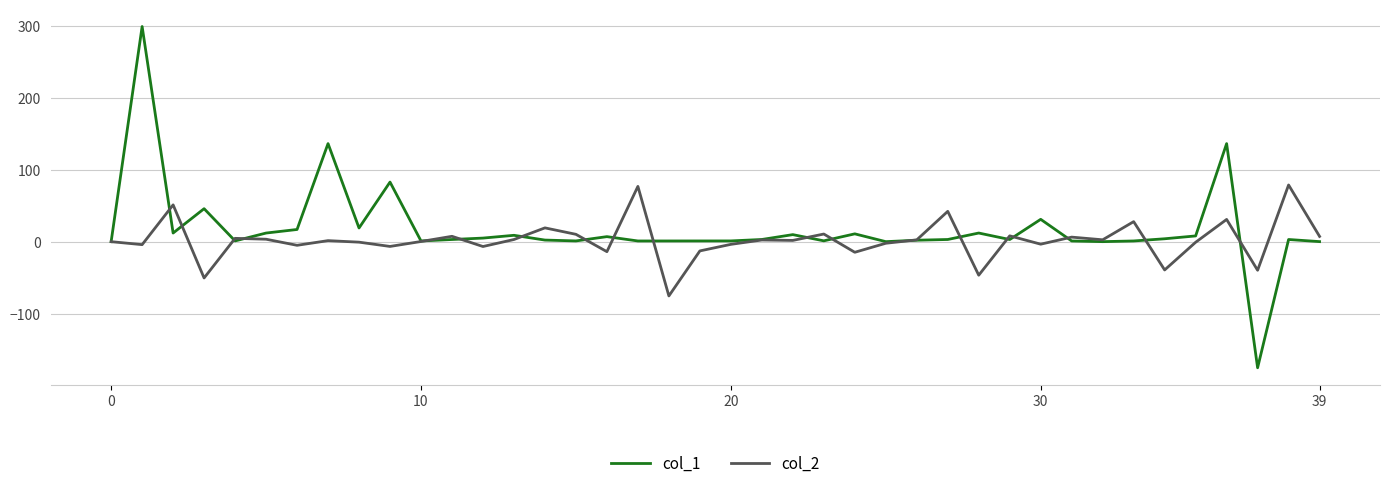

List the series in order of their peak value, lowest first.

col_2, col_1